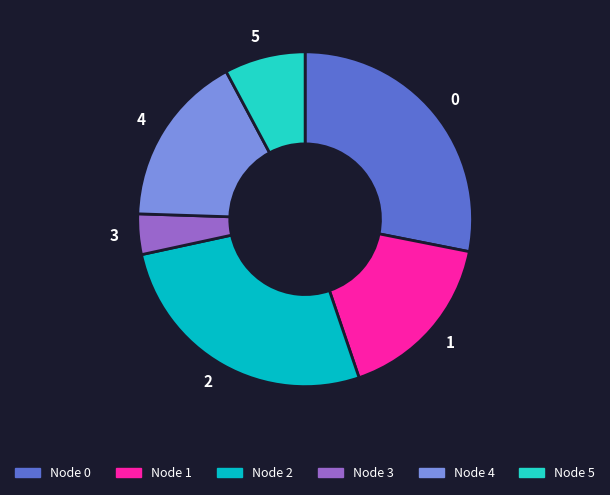

Which has a higher value, Node 3 or Node 5?

Node 5